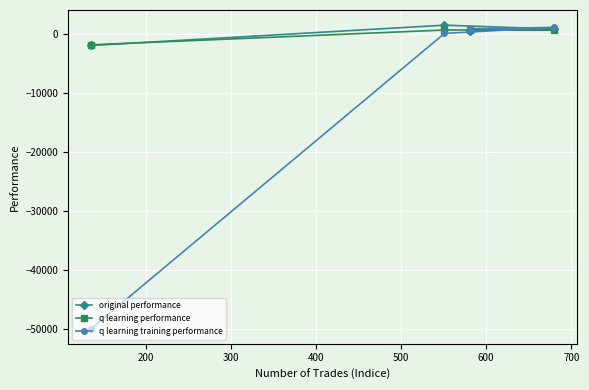

Count the number of data series in this chart.

3